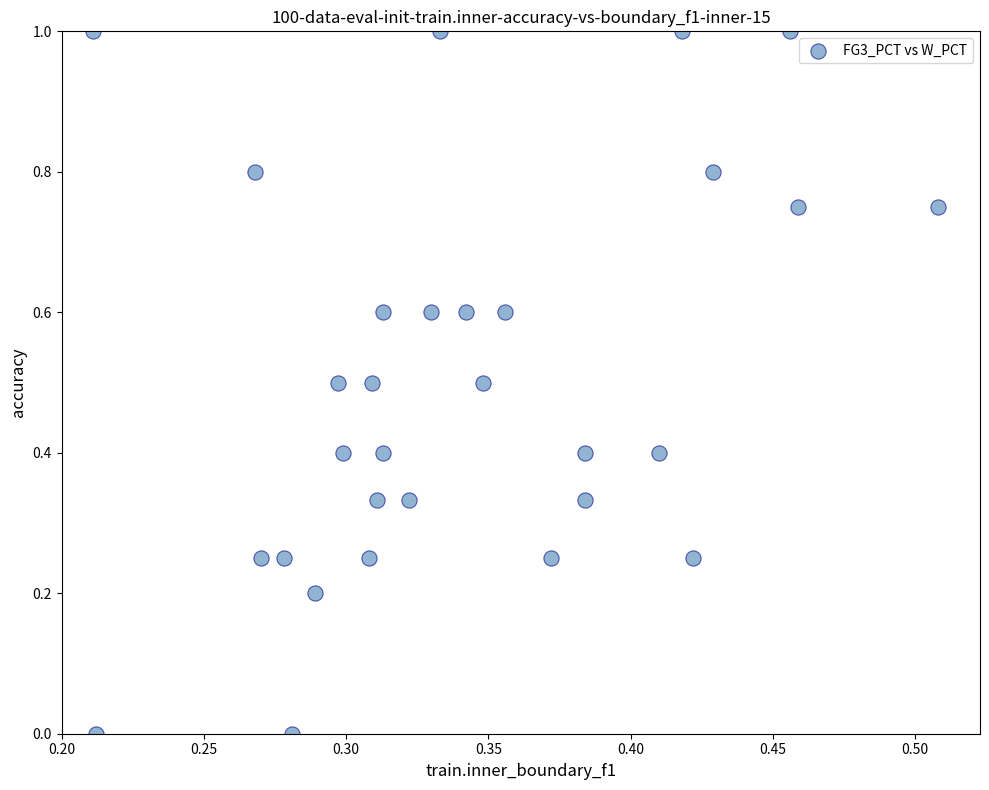

What is the range of Y values (max minus min)?

1.0